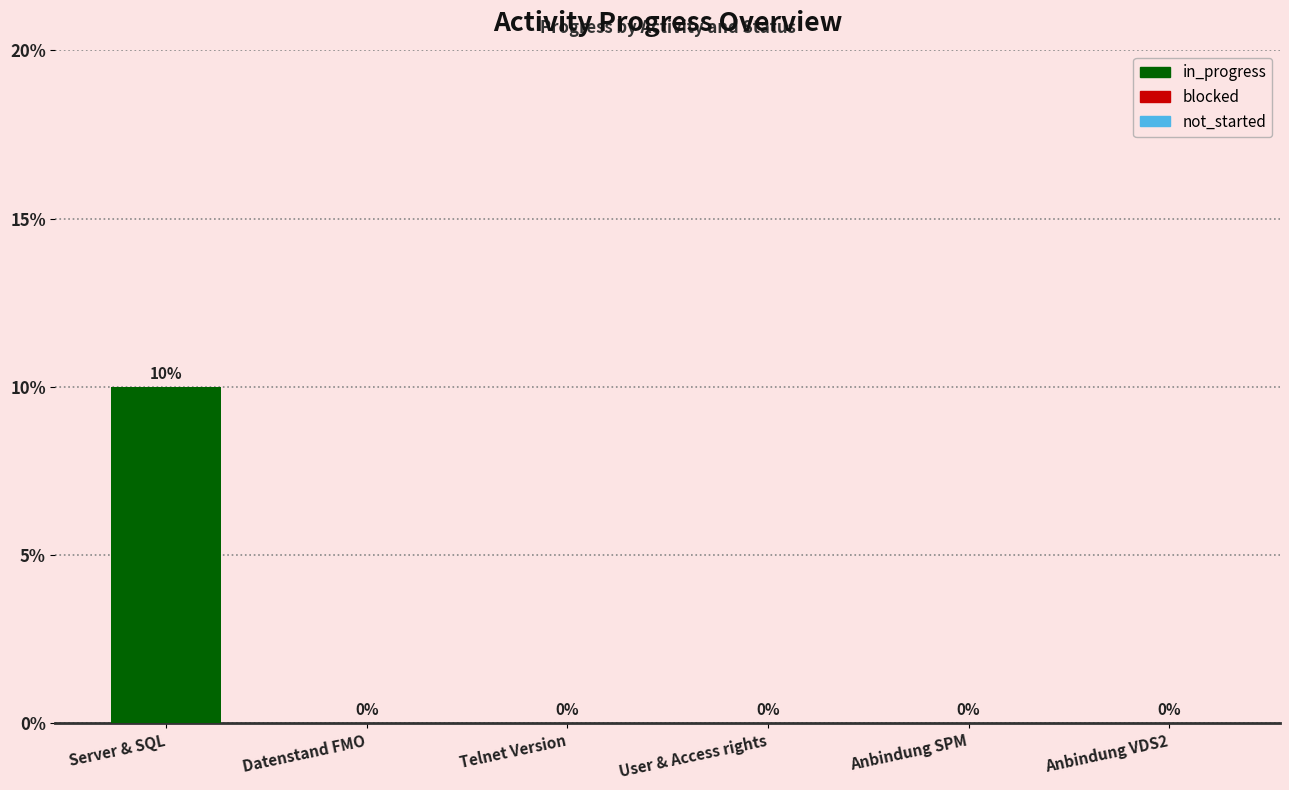

What is the difference between the maximum and minimum values?

10